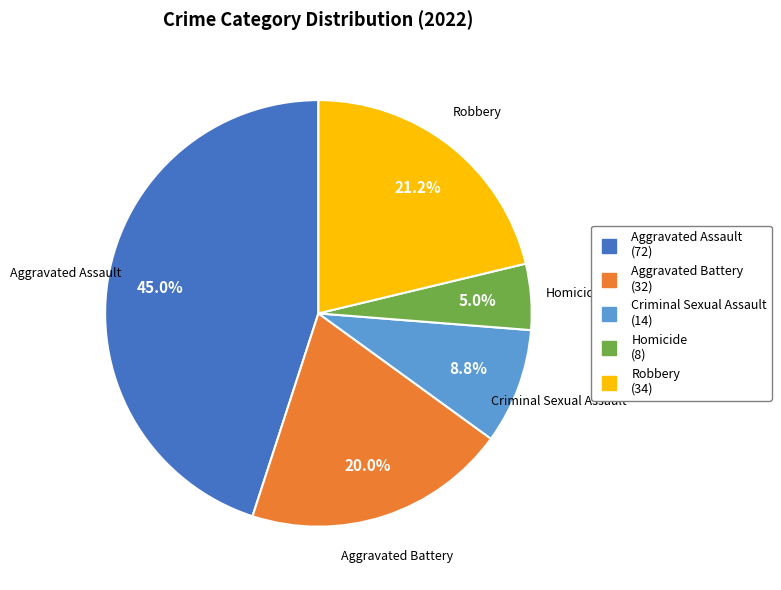

Which slice is the smallest?

Homicide